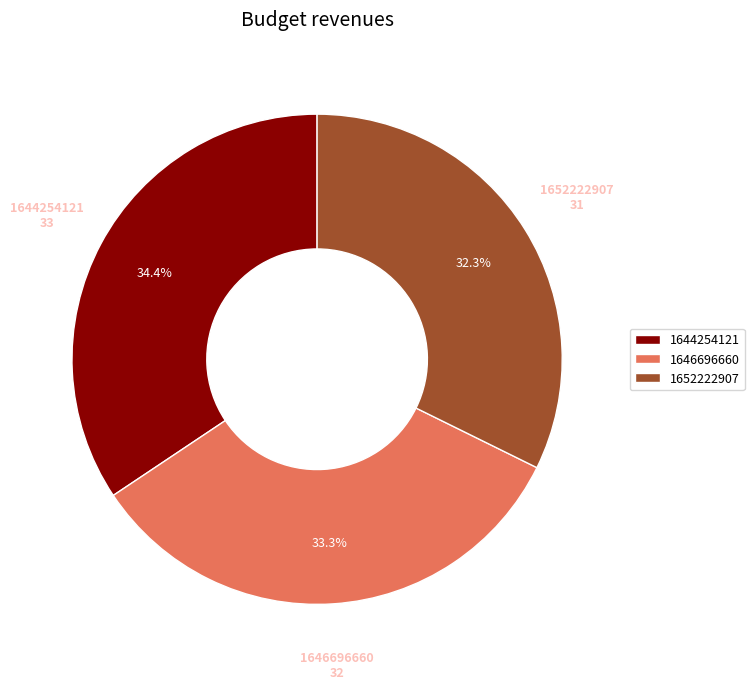

Which slice is the smallest?

1652222907